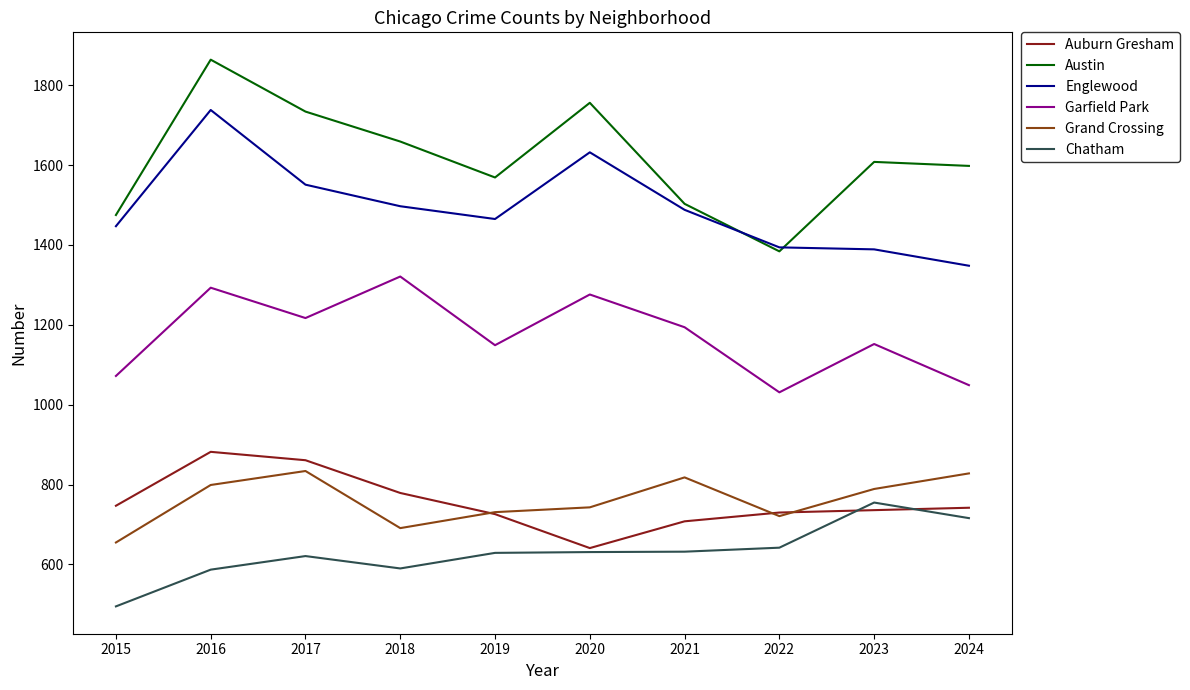

True or false: Grand Crossing and Garfield Park cross at least once.

False